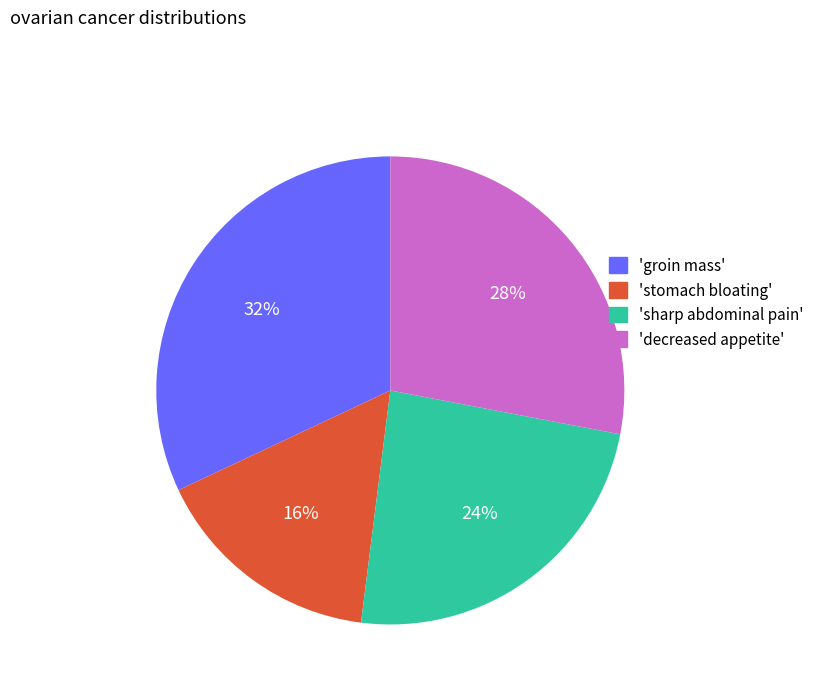

What is the ratio of the value at 'sharp abdominal pain' to the value at 'decreased appetite'?

0.9